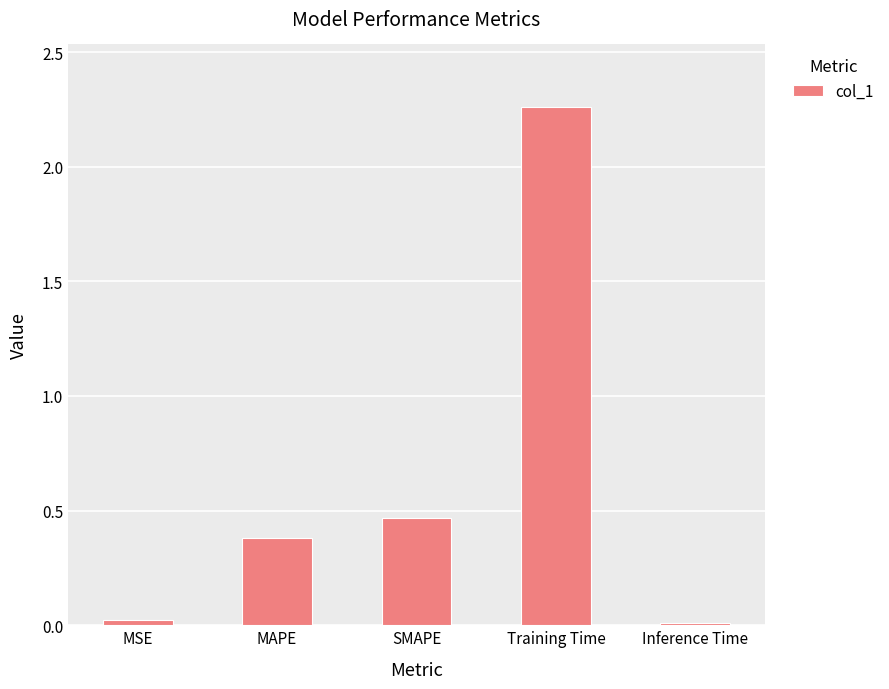

Are the bars horizontal?

No